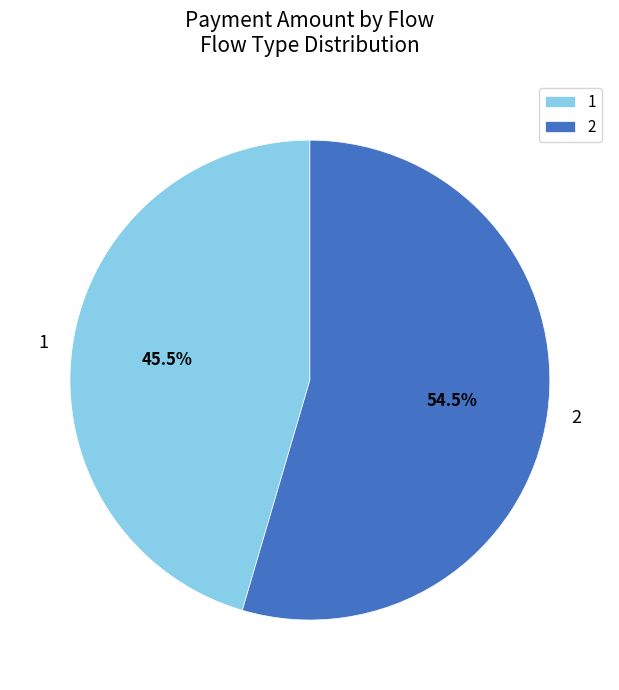

Which slice represents more than half of the pie?

2